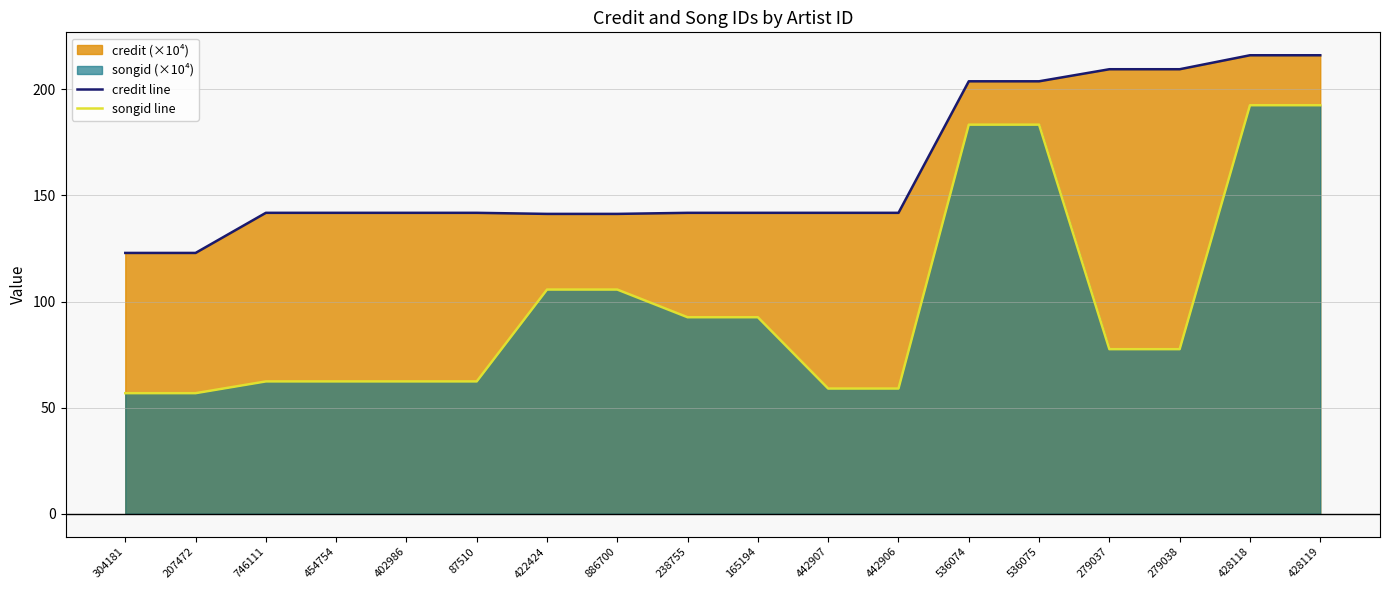

At which label does credit line first exceed 141?

746111